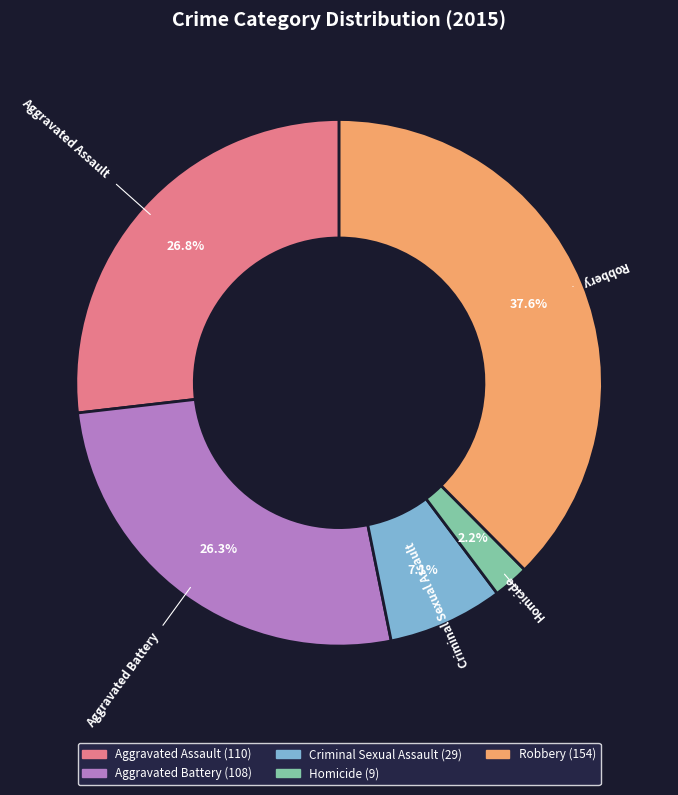

To the nearest percent, what is the average slice percentage?

20%